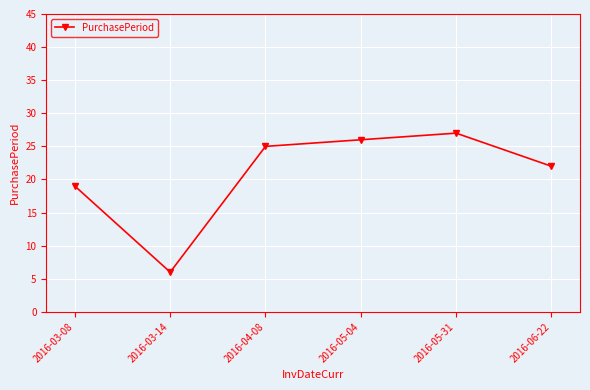

What is the ratio of the value at 2016-04-08 to the value at 2016-03-14?

4.2